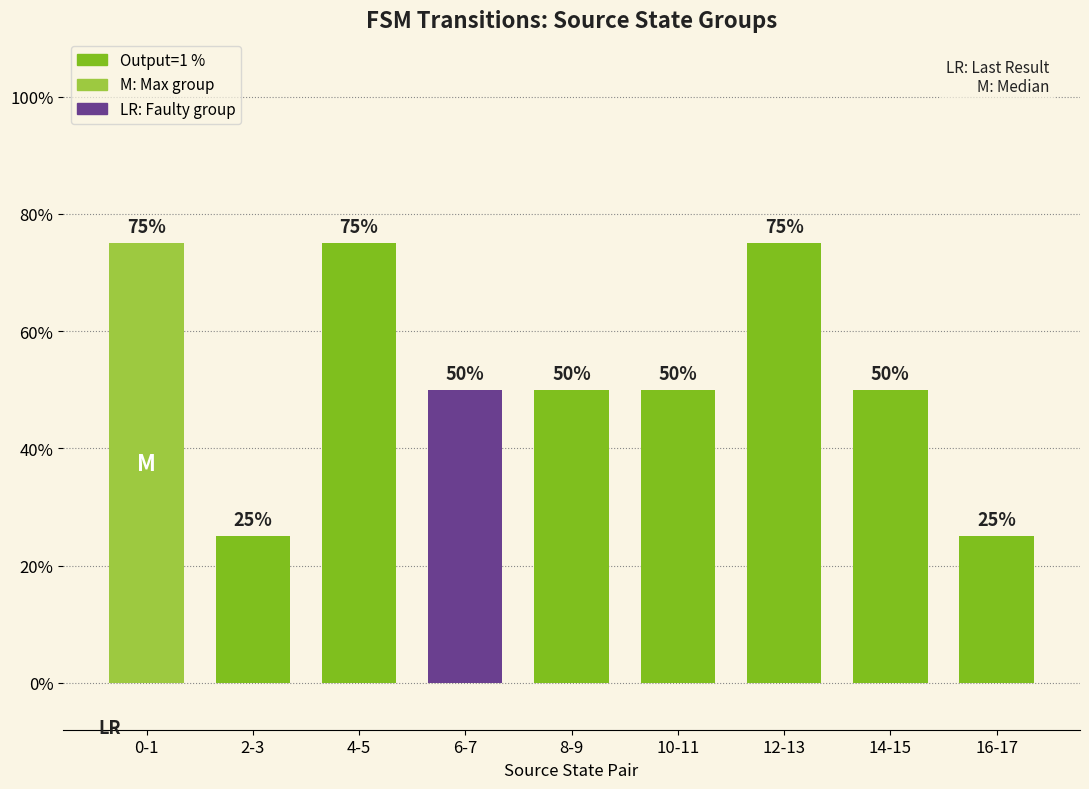

What is the change in value from 10-11 to 12-13?

+25